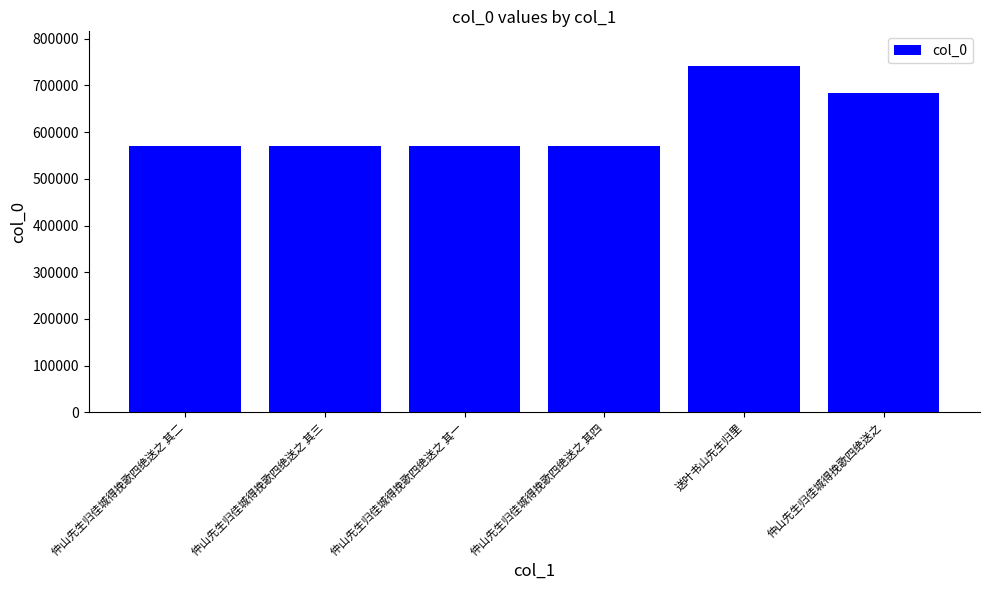

Count the number of data series in this chart.

1